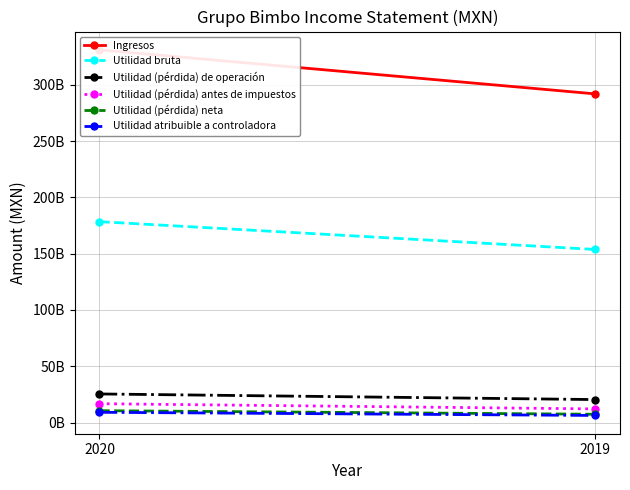

List the series in order of their peak value, highest first.

Ingresos, Utilidad bruta, Utilidad (pérdida) de operación, Utilidad (pérdida) antes de impuestos, Utilidad (pérdida) neta, Utilidad atribuible a controladora